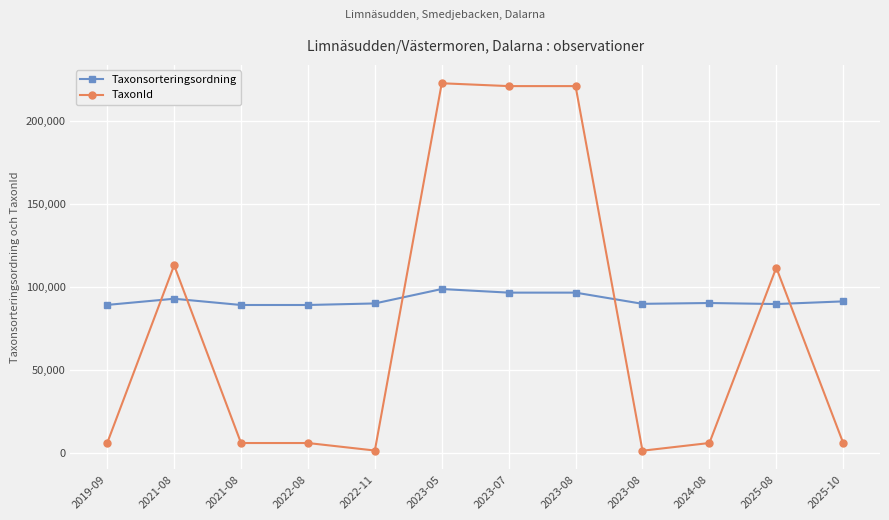

Reading right to left, transcribe all the data shown in this chart.

Taxonsorteringsordning: 2025-10=91074.0	2025-08=89474.9	2024-08=90095.0	2023-08=89601.0	2023-08=96348.0	2023-07=96348.0	2023-05=98520.0	2022-11=89832.0	2022-08=88902.0	2021-08=88902.0	2021-08=92660.0	2019-09=88953.0
TaxonId: 2025-10=5747.0	2025-08=111381.7	2024-08=5747.0	2023-08=1106.0	2023-08=220787.0	2023-07=220787.0	2023-05=222498.0	2022-11=1209.0	2022-08=5734.0	2021-08=5734.0	2021-08=112814.0	2019-09=5754.0